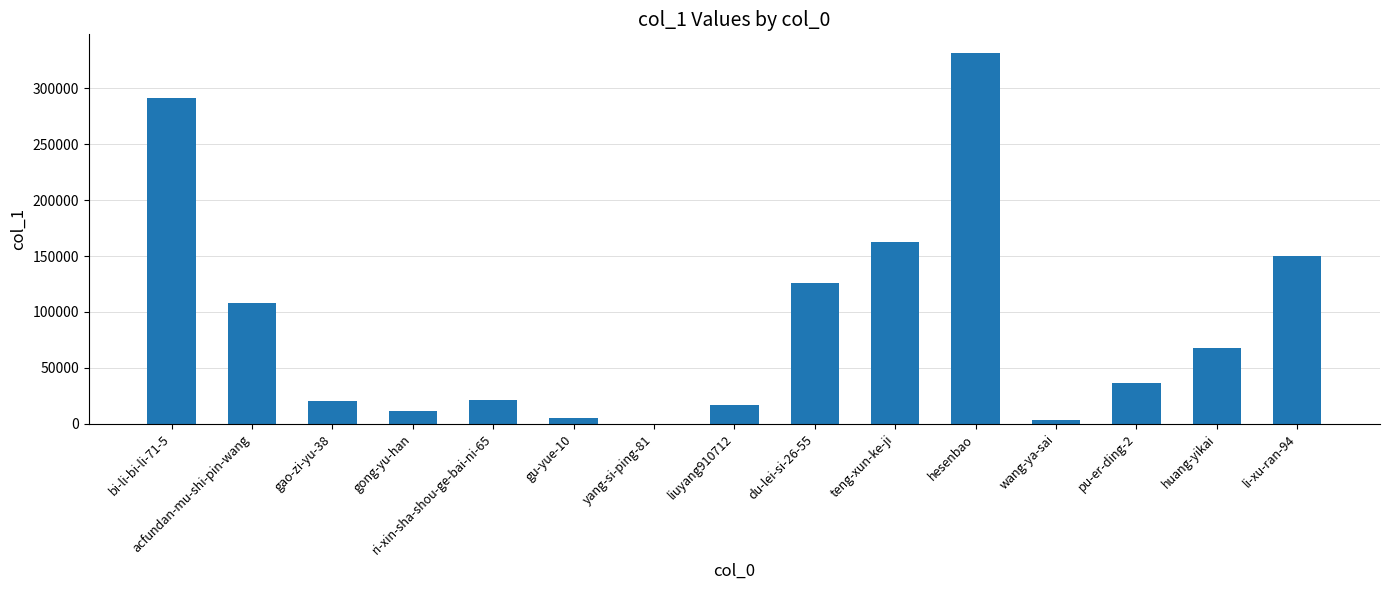

What is the sum of the values at du-lei-si-26-55 and pu-er-ding-2?

162446